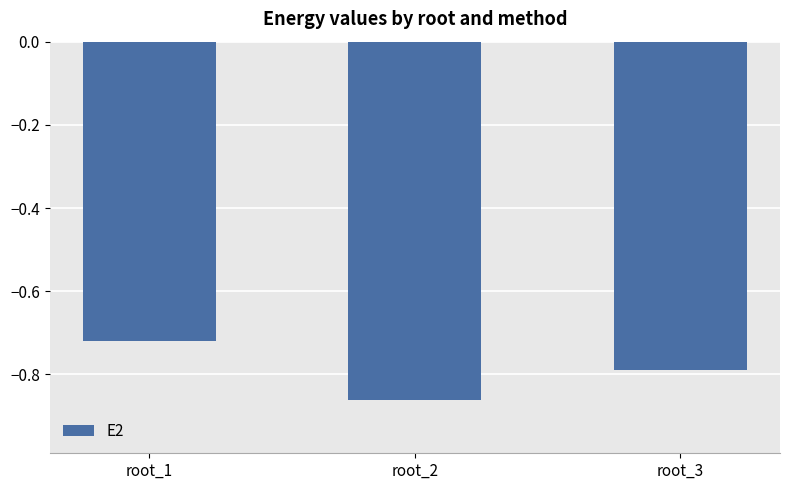

What is the difference between the values at root_3 and root_2?

0.1